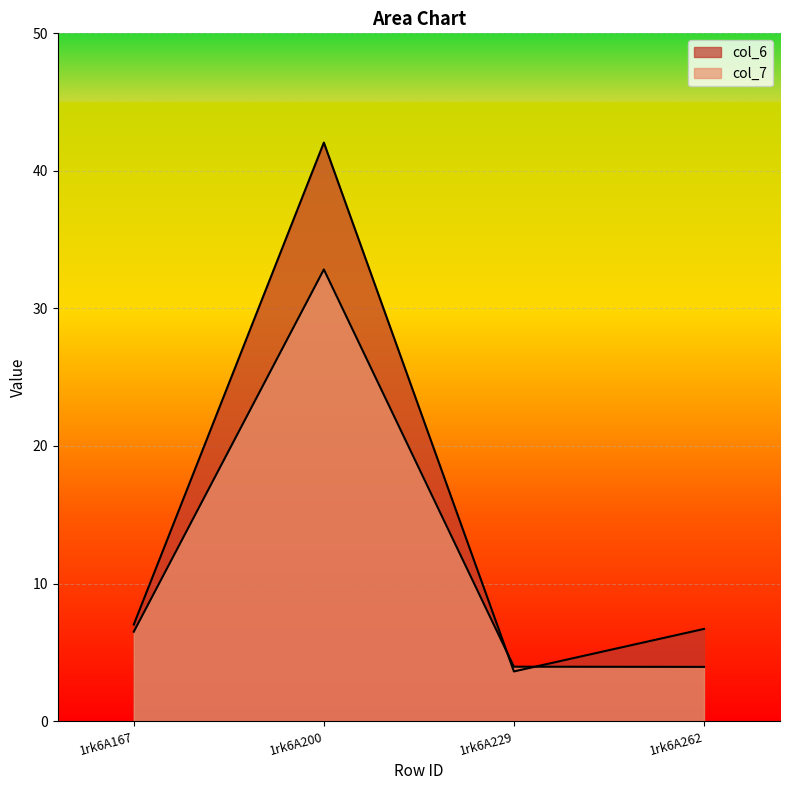

What is the value of the col_7 point at the 2nd from the left?

32.8